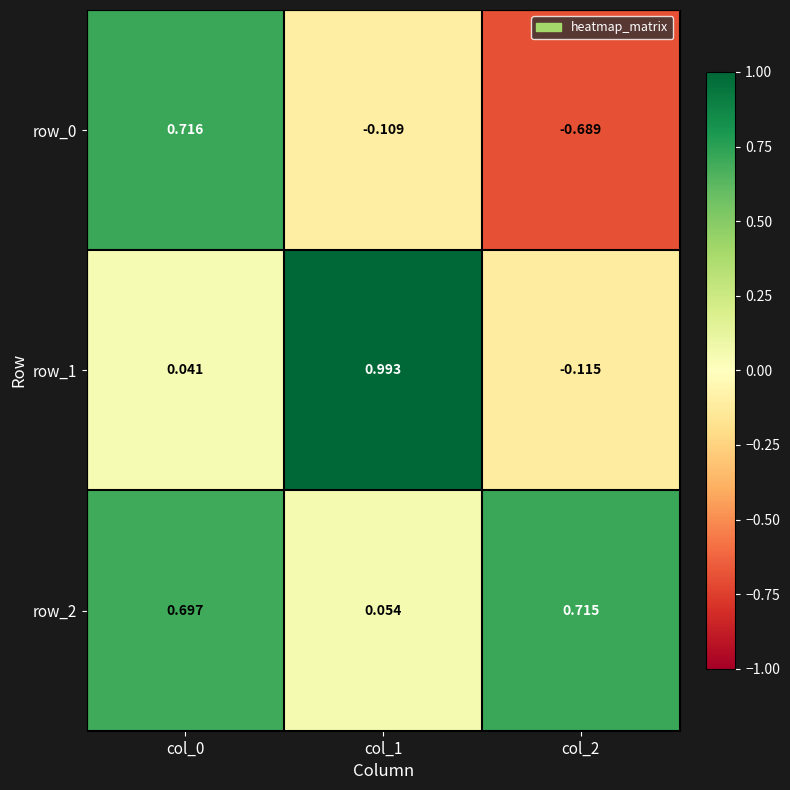

What is the spread (max minus min) of values at col_1?

1.1